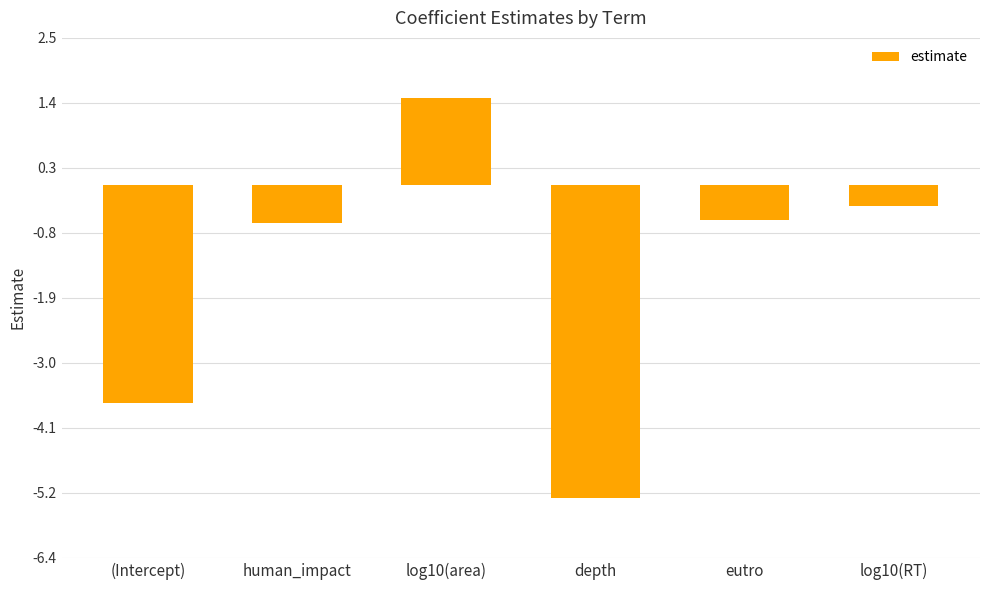

What value does the data have at depth?

-5.3